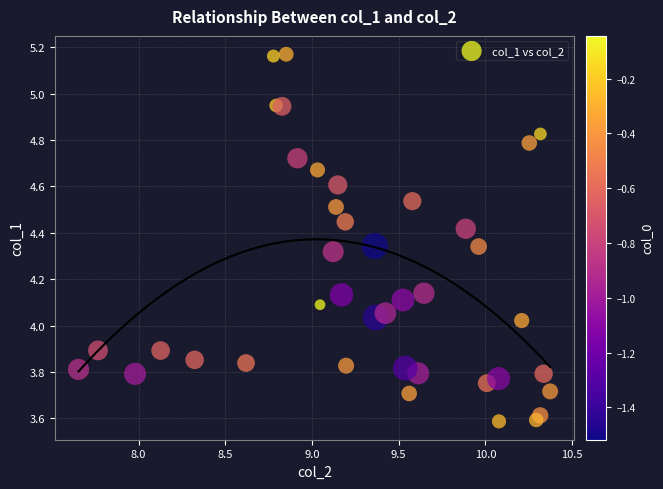

What is the range of X values (max minus min)?

2.7